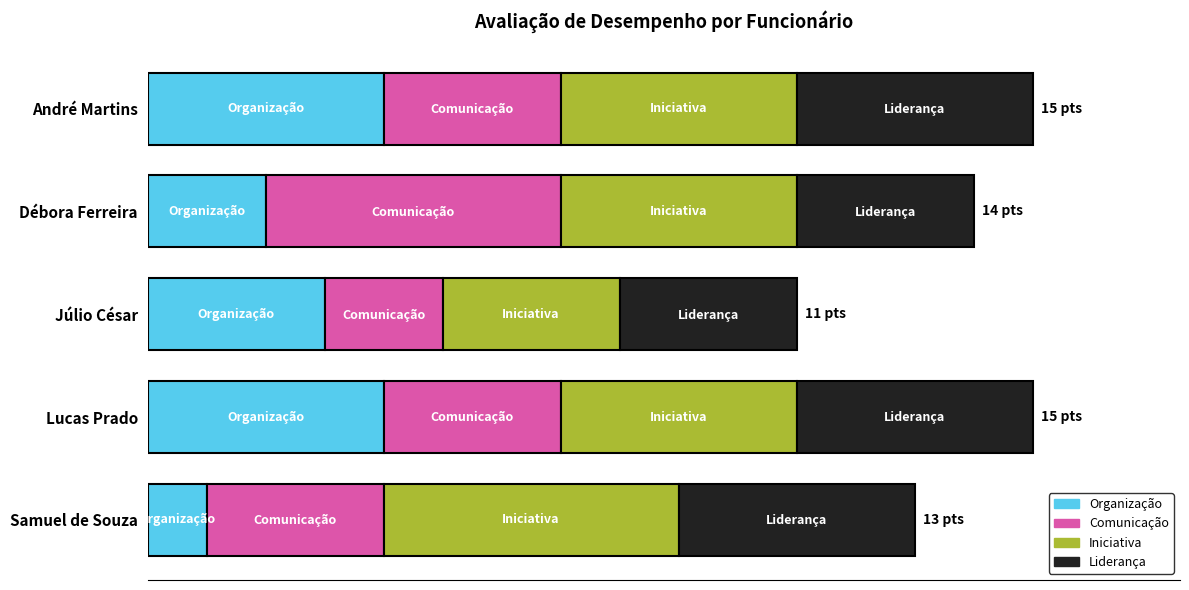

What is the value of the Liderança bar at the 3rd from the left?

3